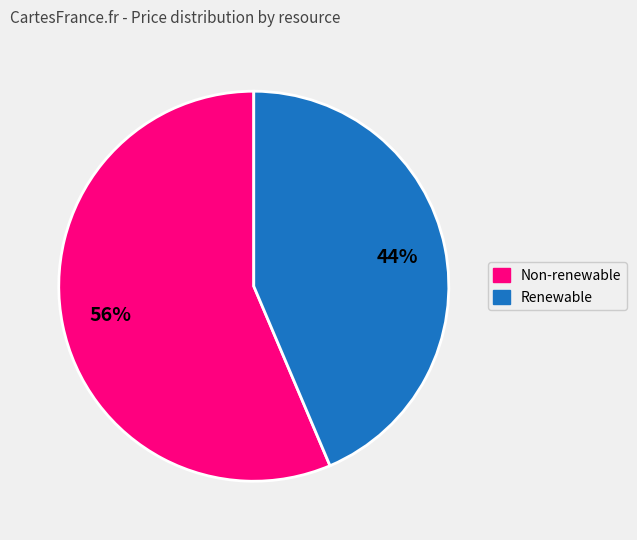

Does Renewable account for over 50% of the chart?

No